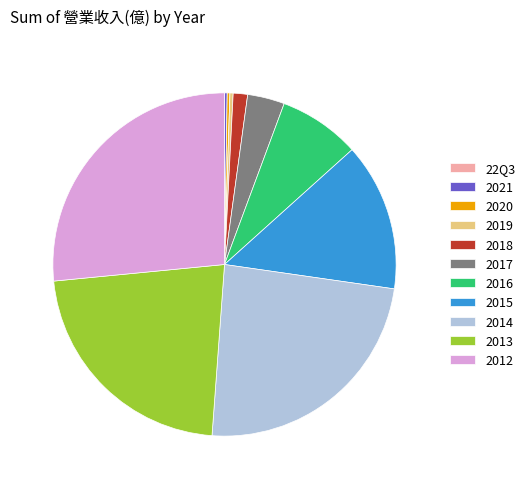

Does 2014 account for over 50% of the chart?

No